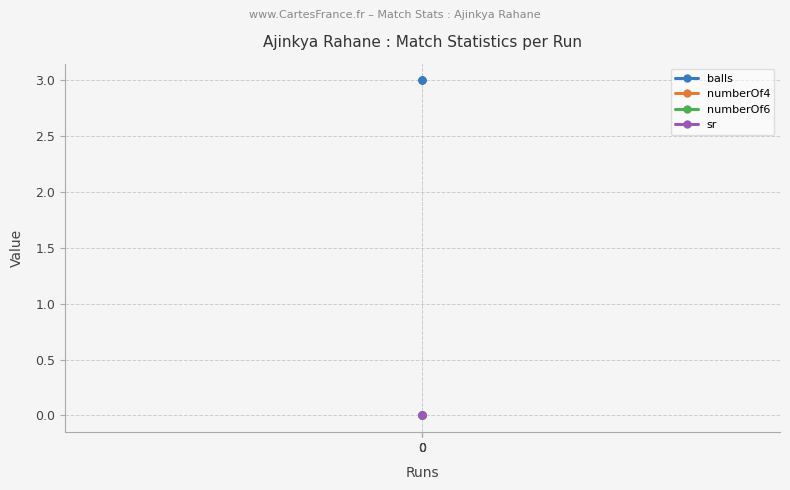

What is the spread (max minus min) of values at 0?

3